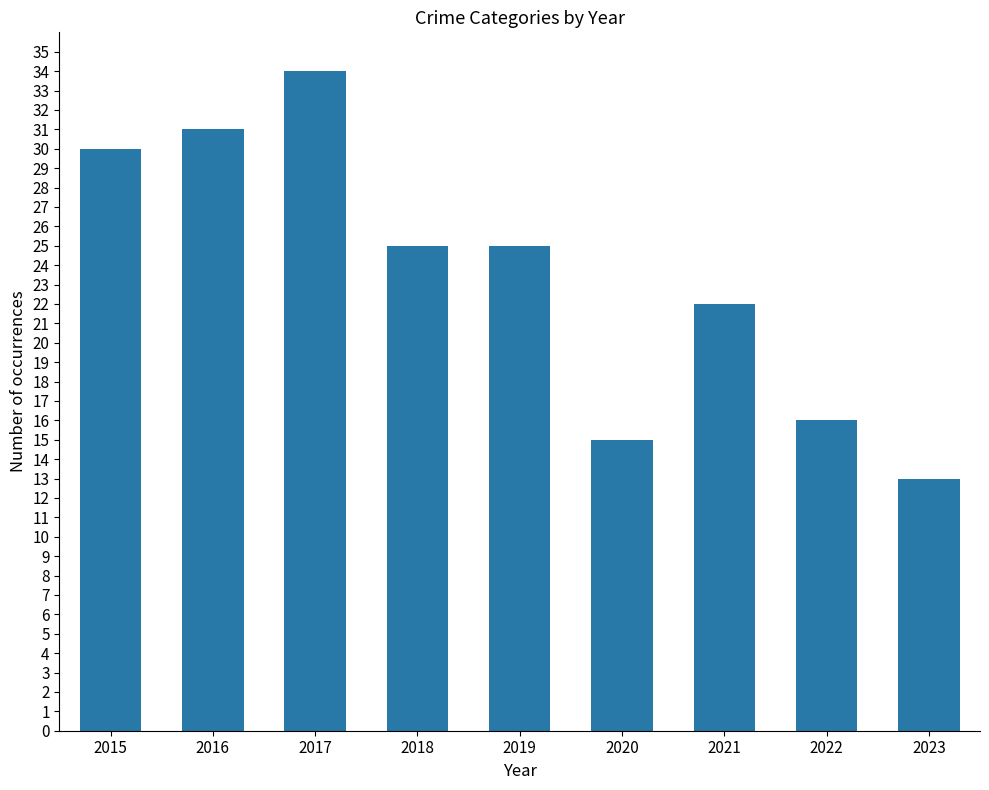

Are the bars horizontal?

No